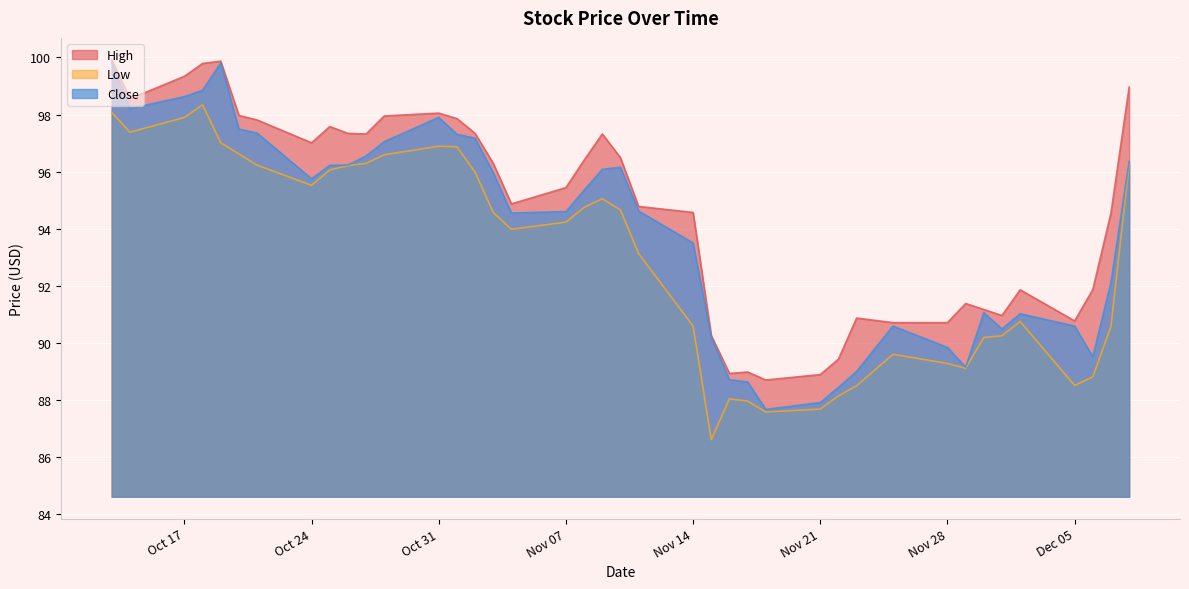

True or false: High has a value of 94.6 at Nov 14.

True